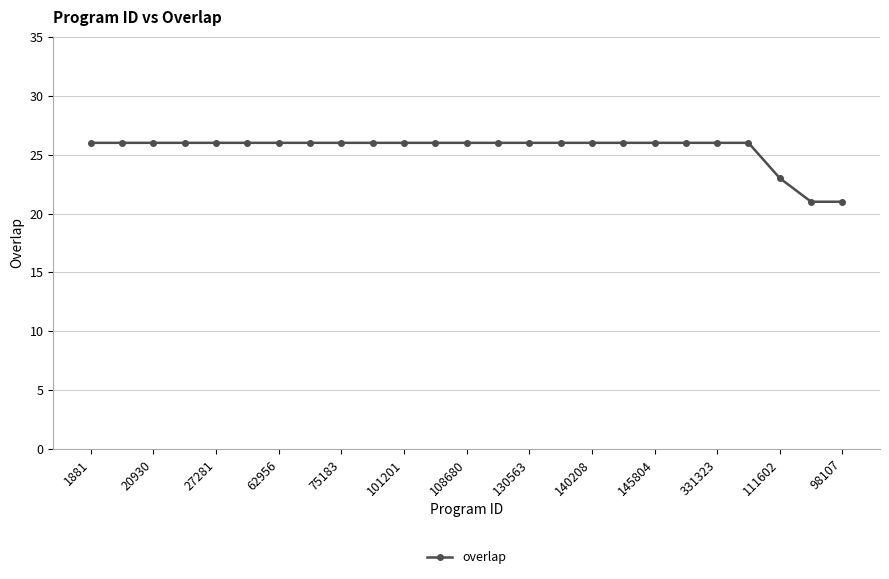

What is the sum of all values?

637